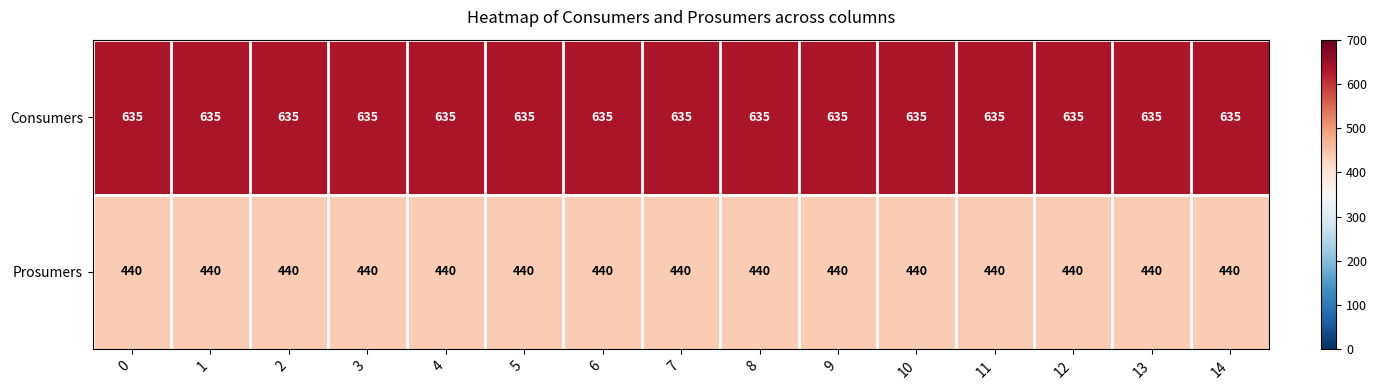

What is the spread (max minus min) of values at 7?

195